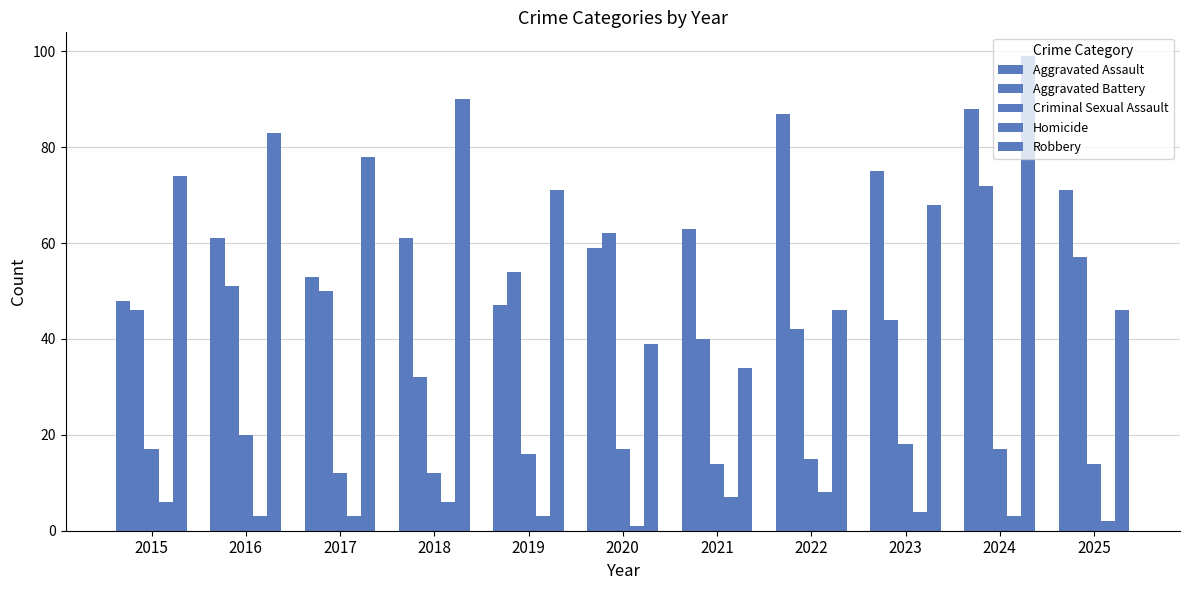

Which series has the widest spread of values?

Robbery